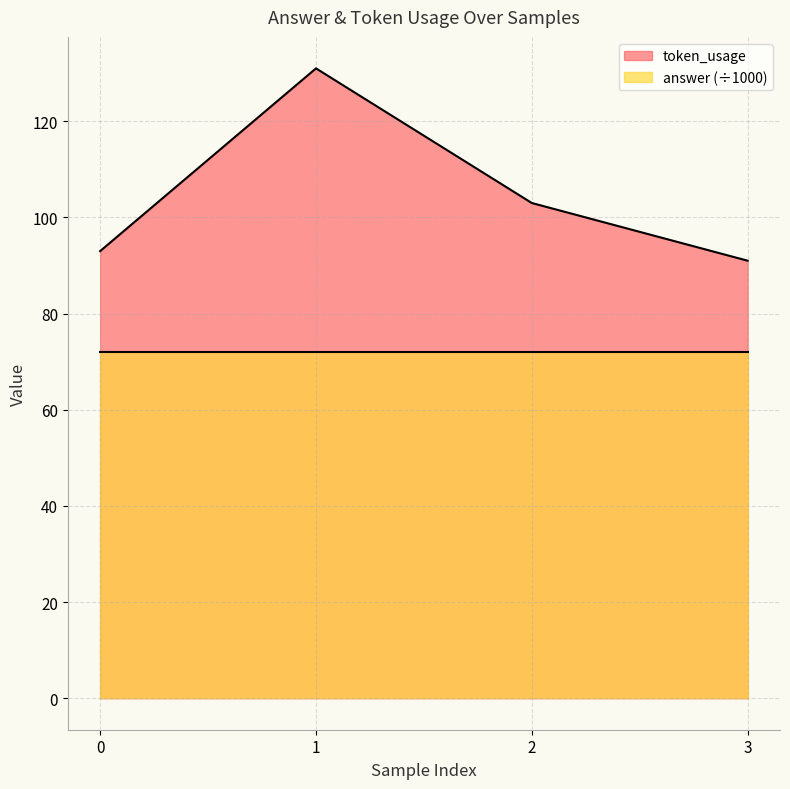

What is the difference between the second highest and second lowest values?

10